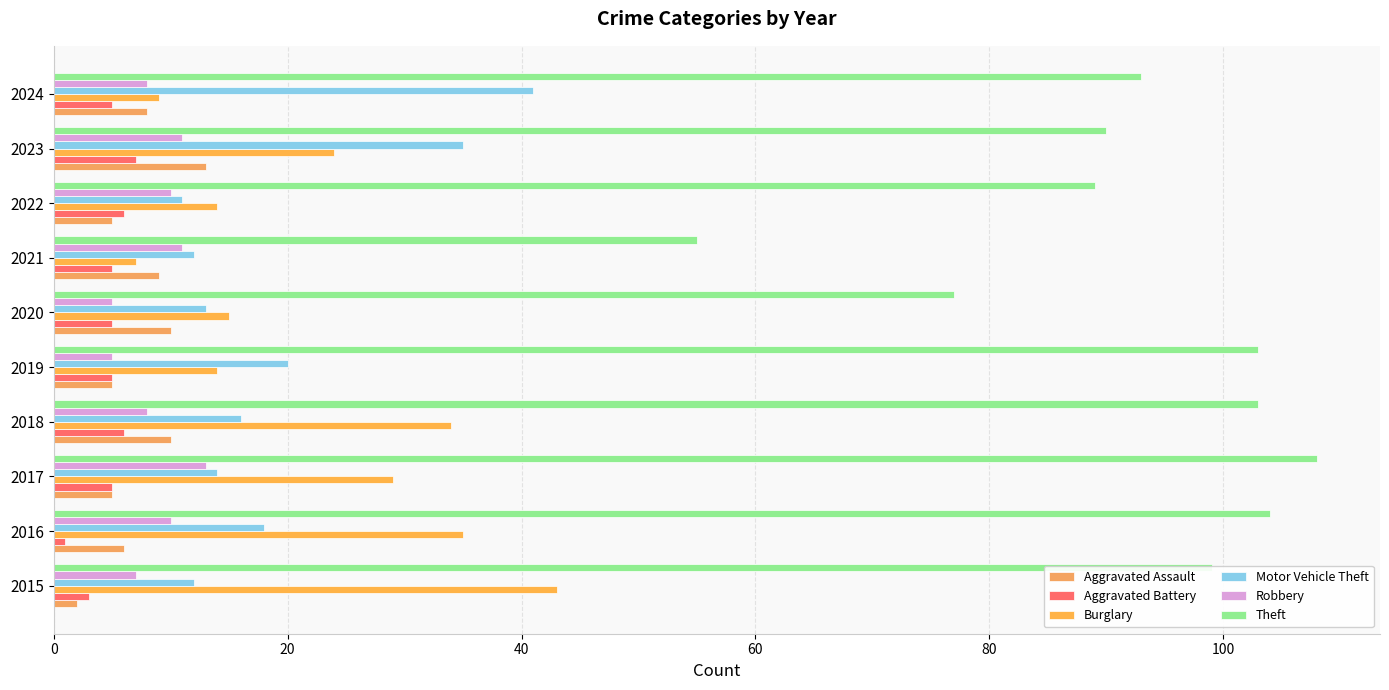

How many values in the Motor Vehicle Theft series are below 16?

5